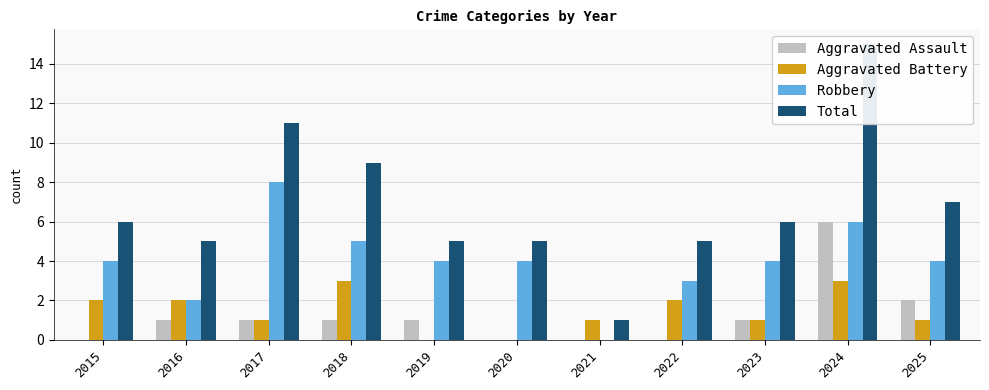

What is the lowest value of the Total series?

1